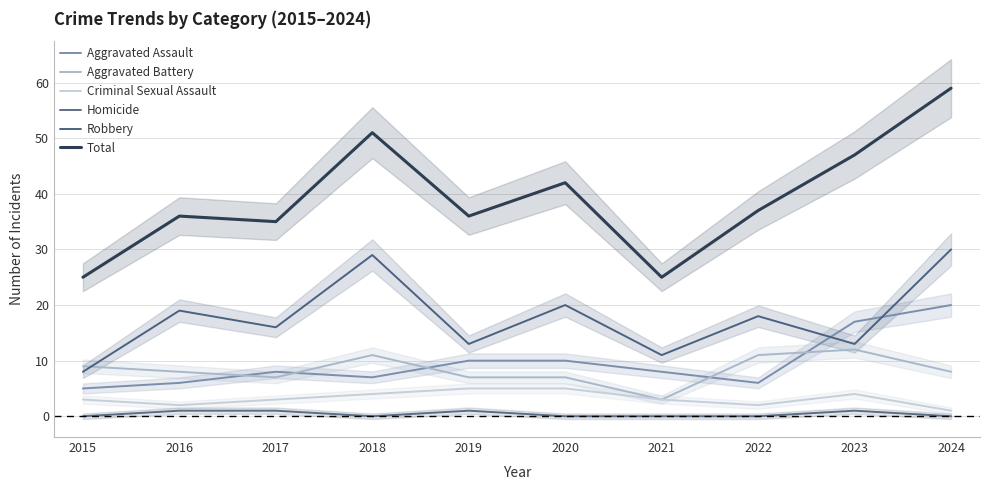

Where is Homicide nearest to the value 0?

2015